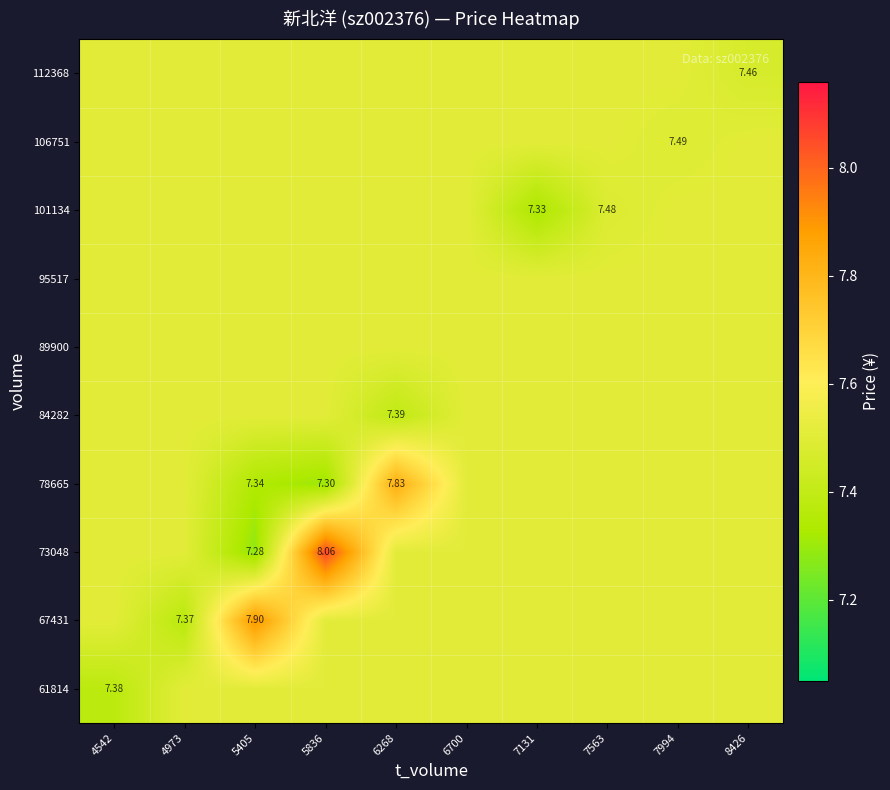

The 73048 series shows 4.7 at 7994. True or false?

False